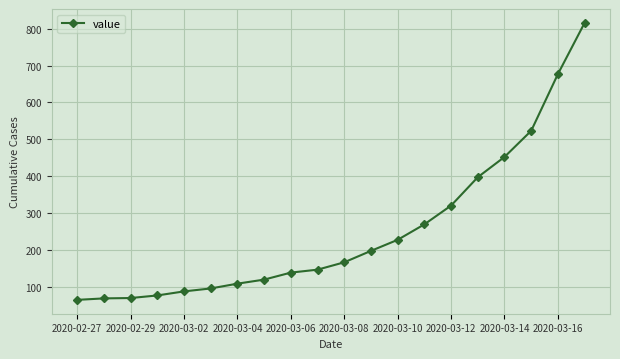

What is the greatest value displayed?

816